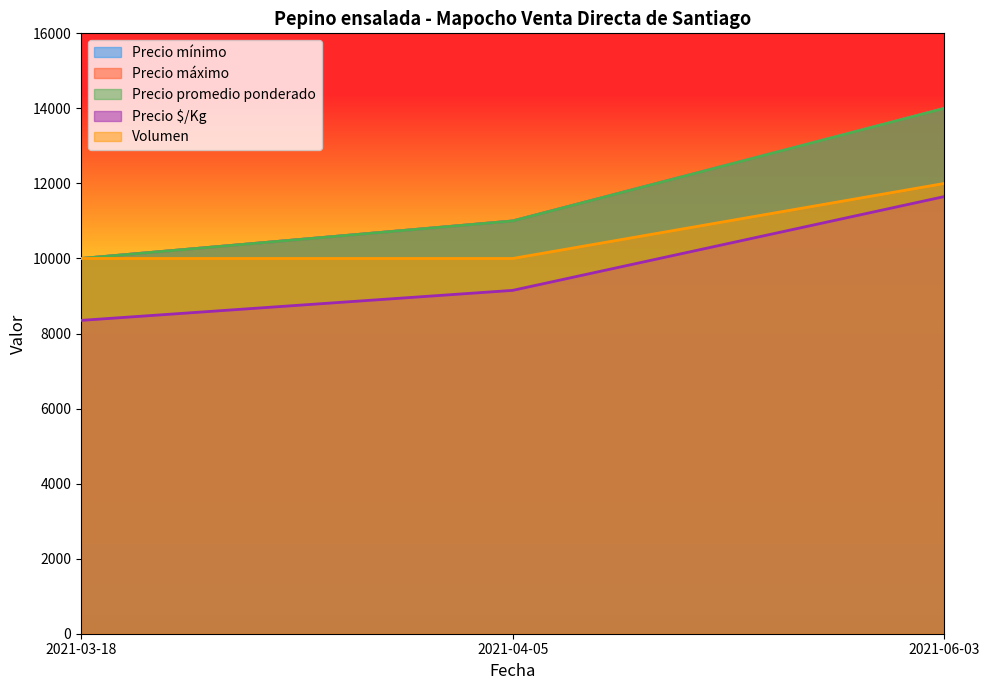

What is the difference between the highest and lowest values at 2021-03-18?

1650